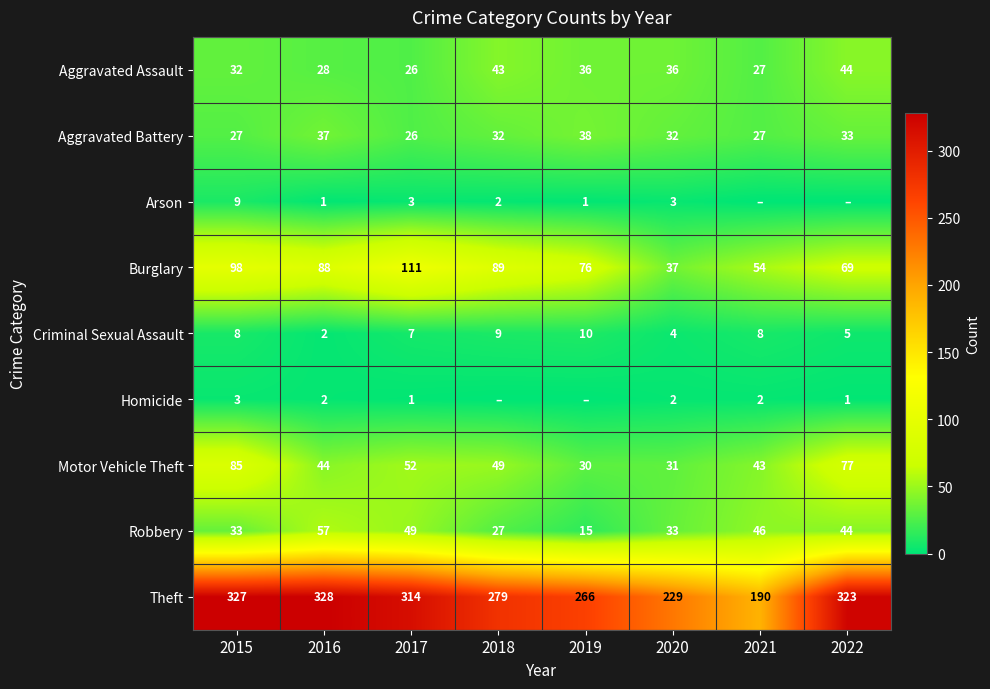

At which label does Theft reach its minimum?

2021